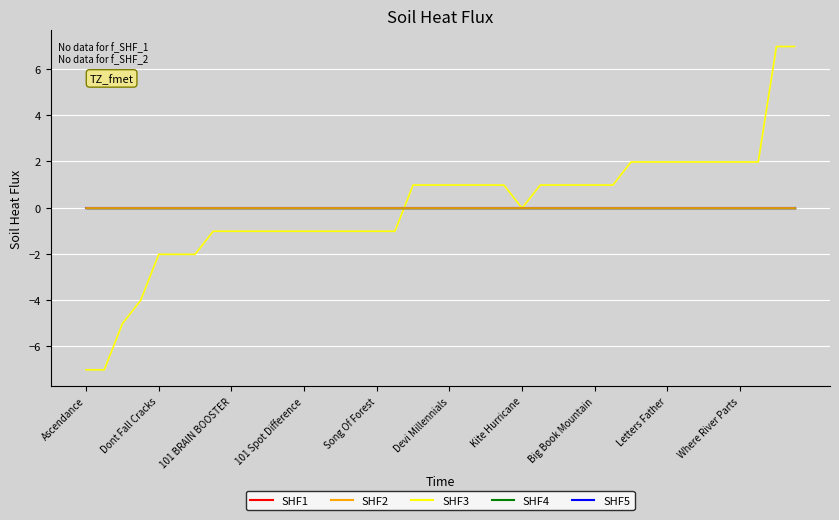

Does the chart have visible grid lines?

Yes